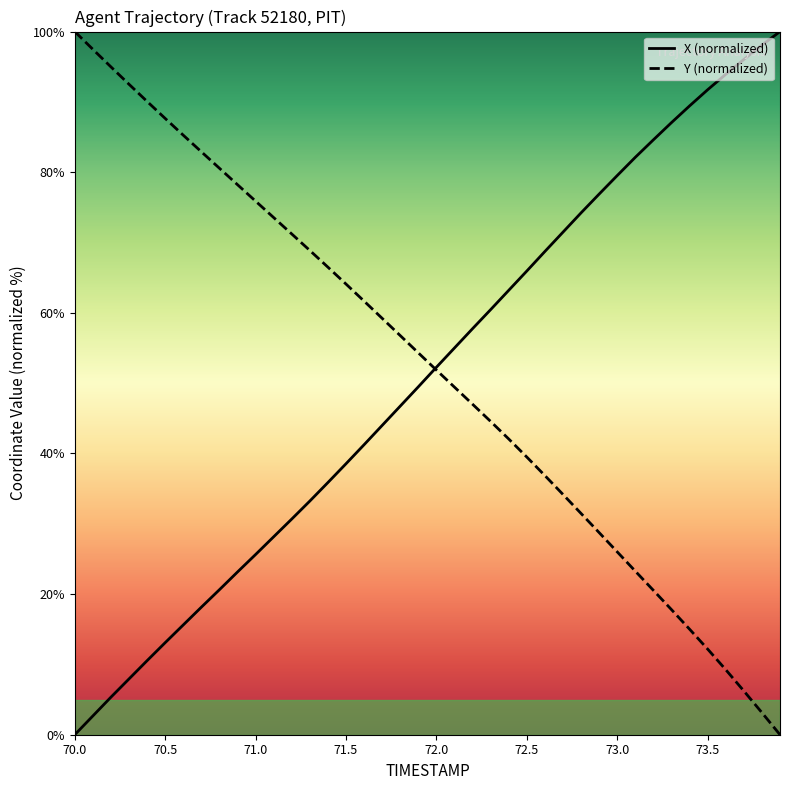

What is the maximum value shown in the chart?

100.0